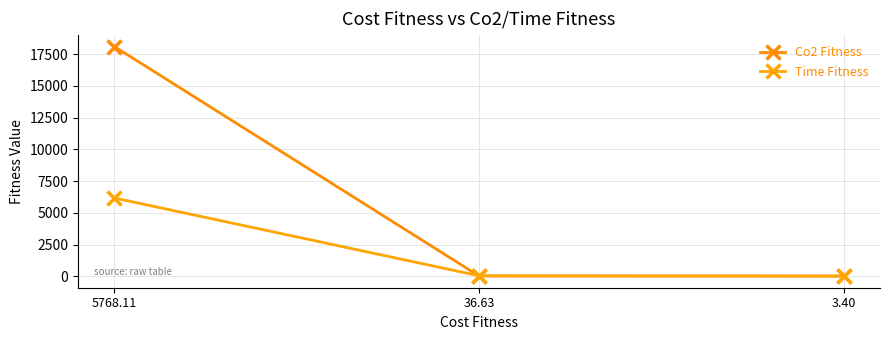

Is the value of Co2 Fitness at 3.40 greater than the value of Time Fitness at 5768.11?

No